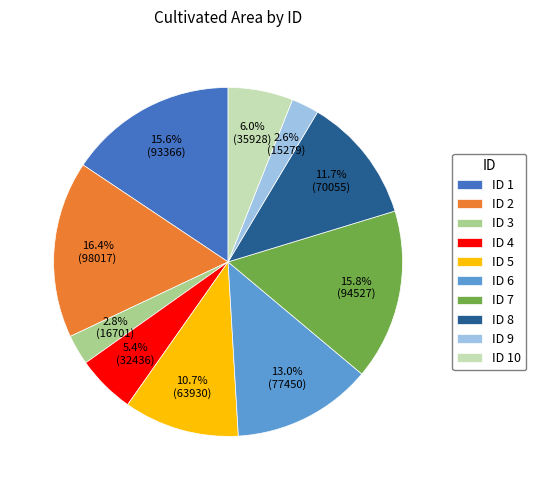

Is there a majority slice in this chart?

No